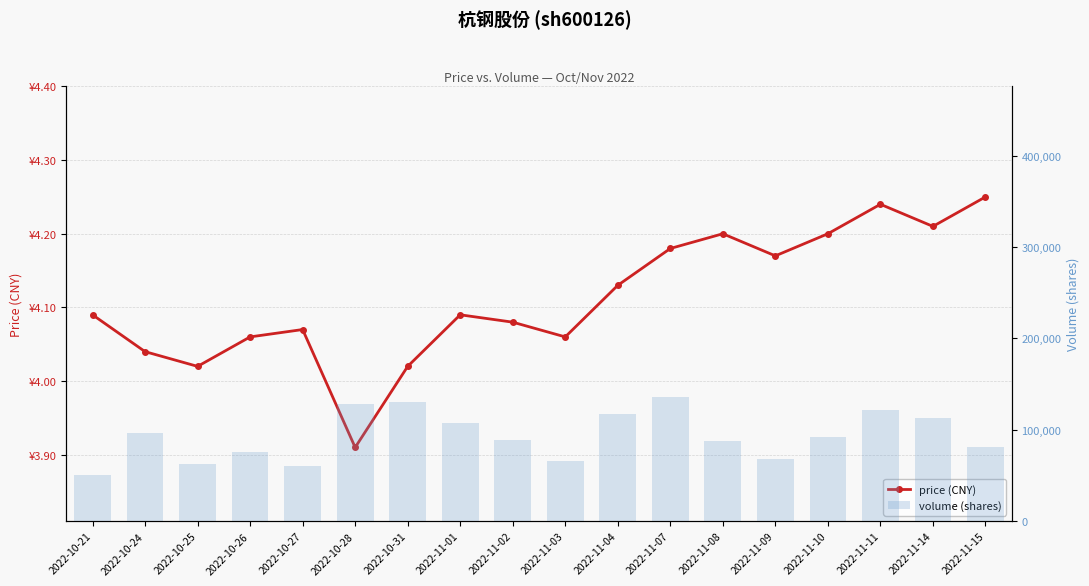

What is the lowest value of the volume series?

50679.0